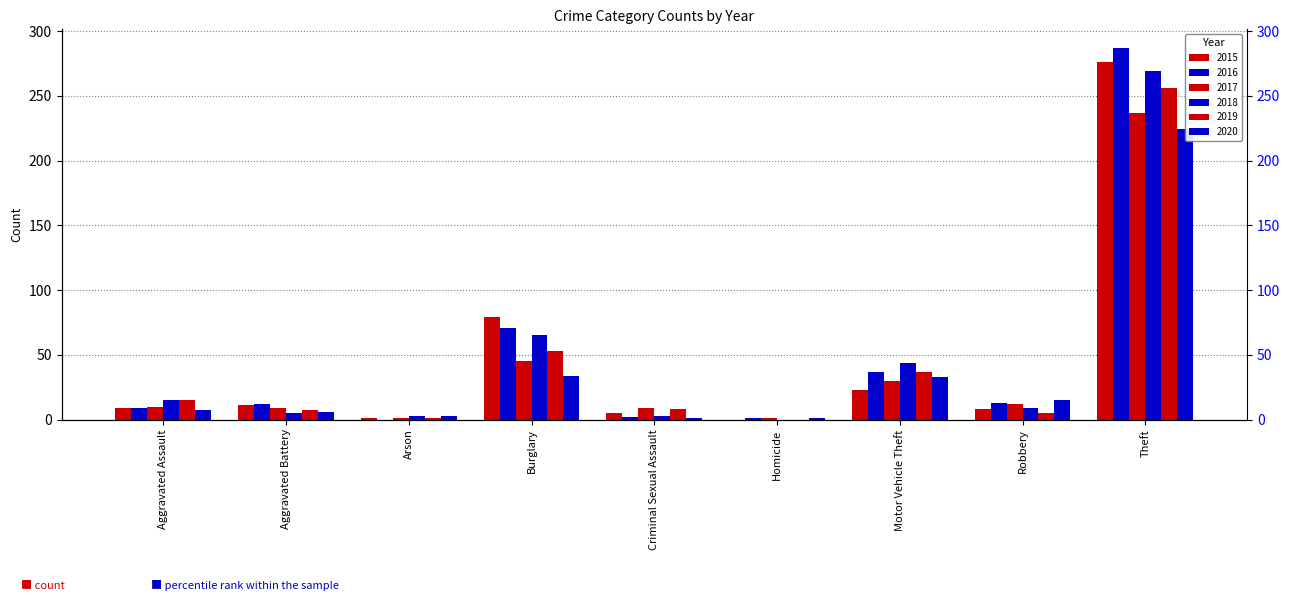

How many values in 2019 are above zero?

8